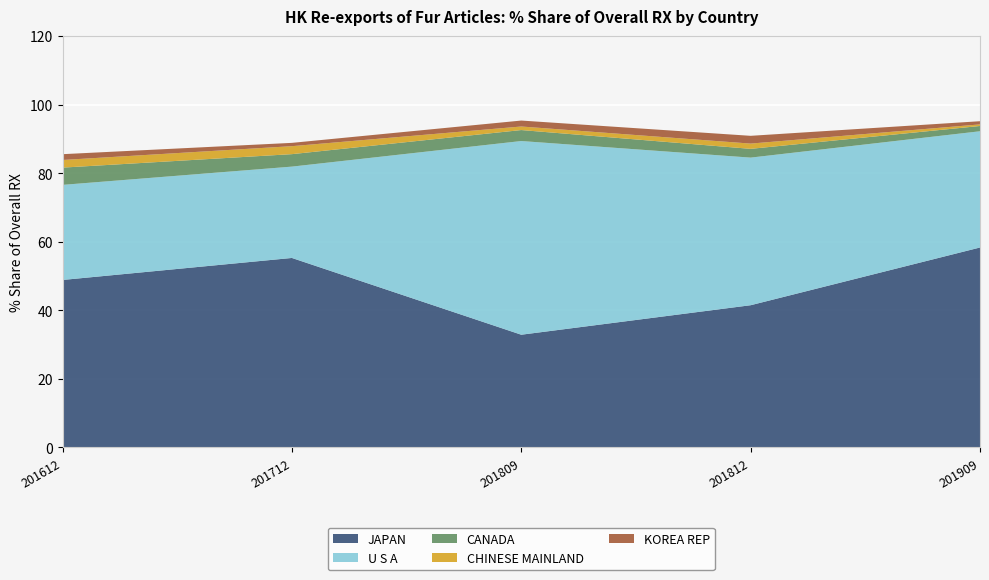

Reading left to right, transcribe all the data shown in this chart.

JAPAN: 201612=48.8	201712=55.3	201809=32.9	201812=41.5	201909=58.3
U S A: 201612=27.7	201712=26.6	201809=56.5	201812=43.1	201909=33.9
CANADA: 201612=5.0	201712=3.6	201809=3.2	201812=2.6	201909=1.5
CHINESE MAINLAND: 201612=2.2	201712=2.3	201809=1.0	201812=1.5	201909=0.5
KOREA REP: 201612=1.7	201712=1.0	201809=1.7	201812=2.3	201909=0.9